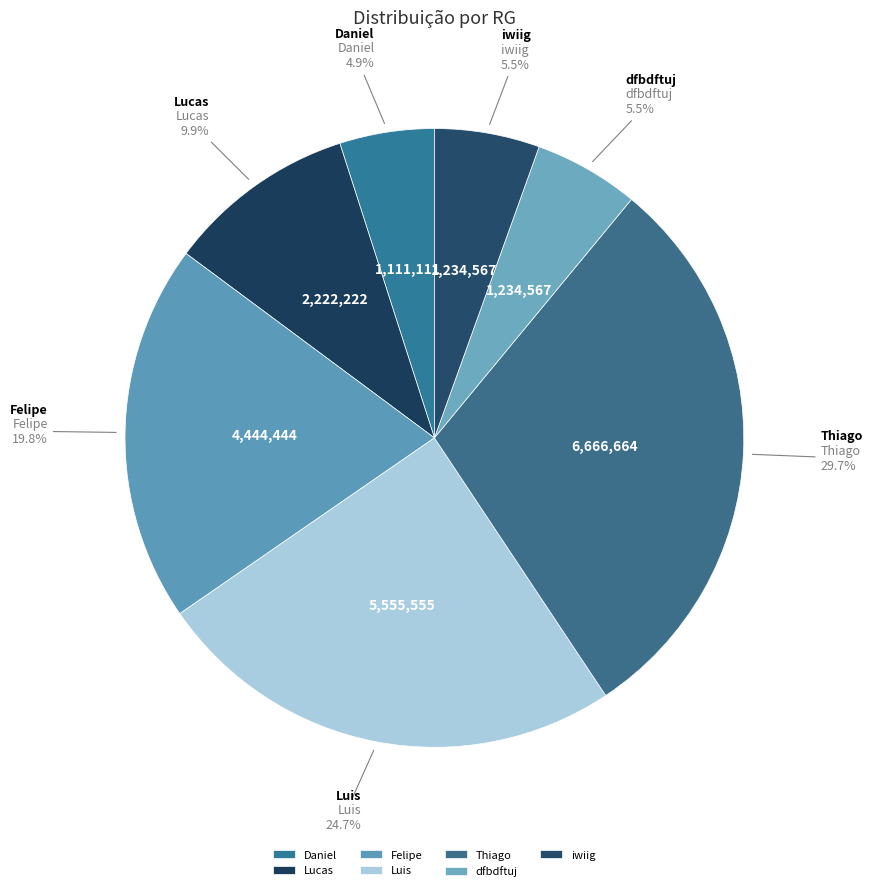

To the nearest percent, what is the difference between the largest and smallest slice percentages?

25%